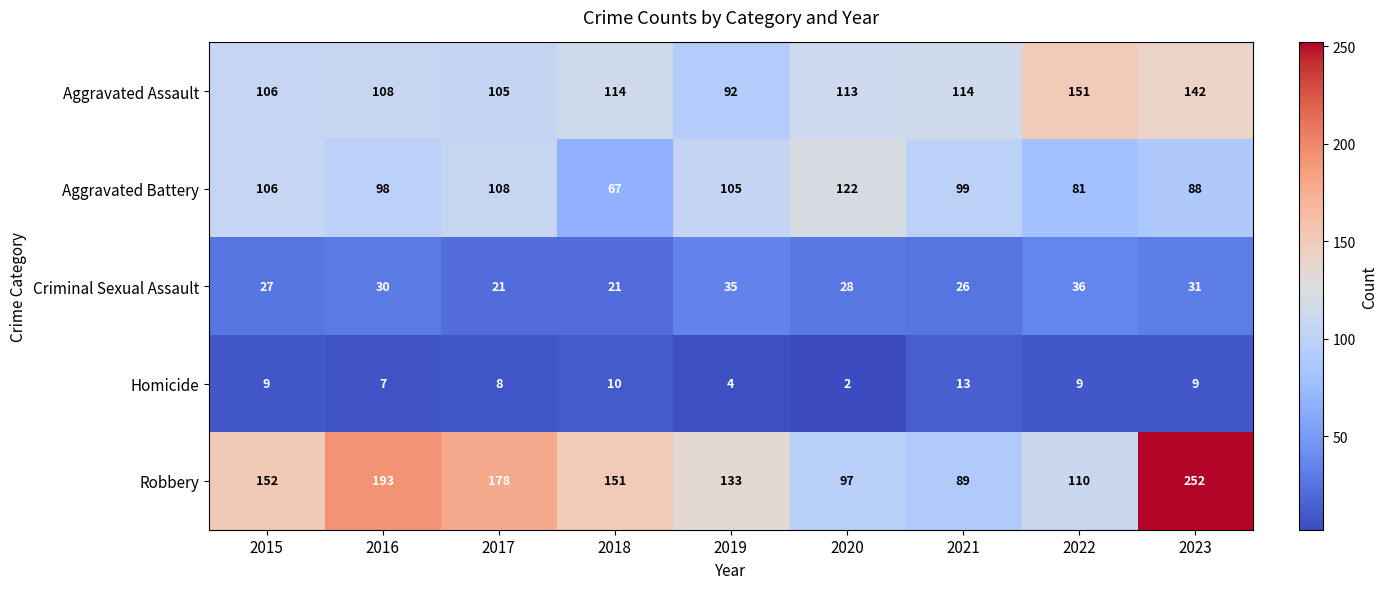

Which series changed the most between 2018 and 2022?

Robbery